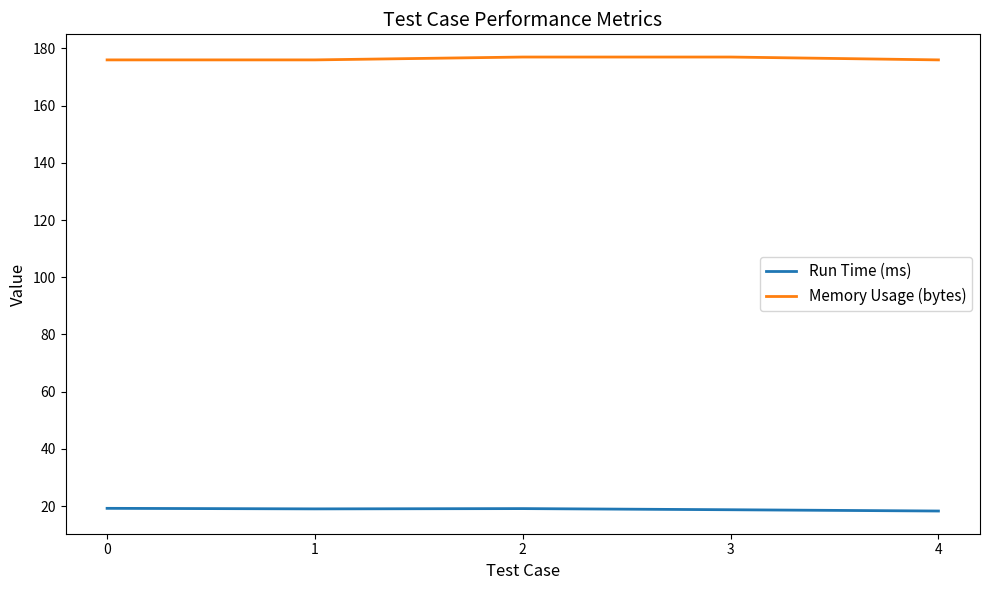

At 0, list the series in order from largest to smallest.

Memory Usage (bytes), Run Time (ms)